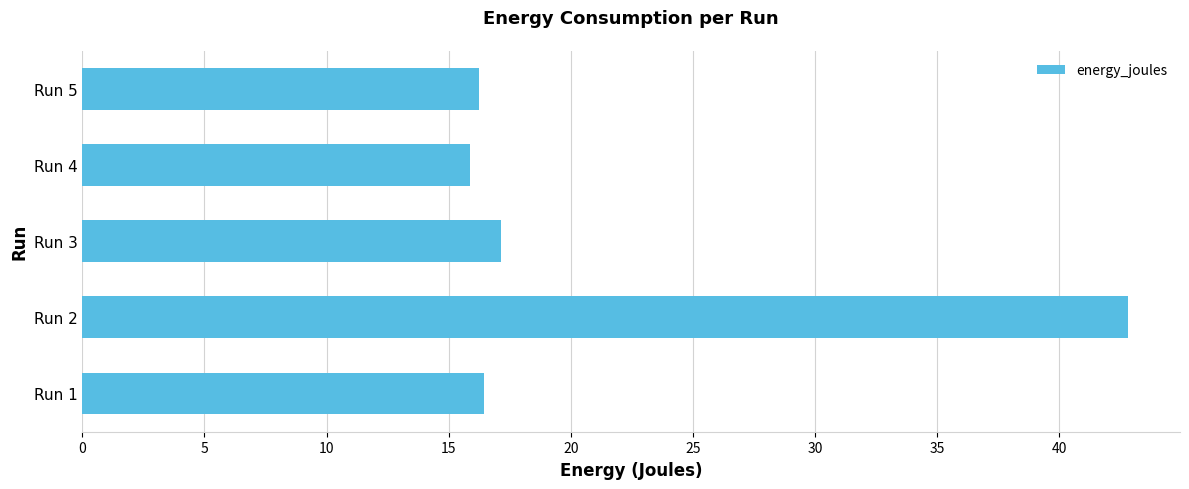

Reading top to bottom, what are all the values shown in this chart?

Run 5=16.2	Run 4=15.9	Run 3=17.1	Run 2=42.8	Run 1=16.5